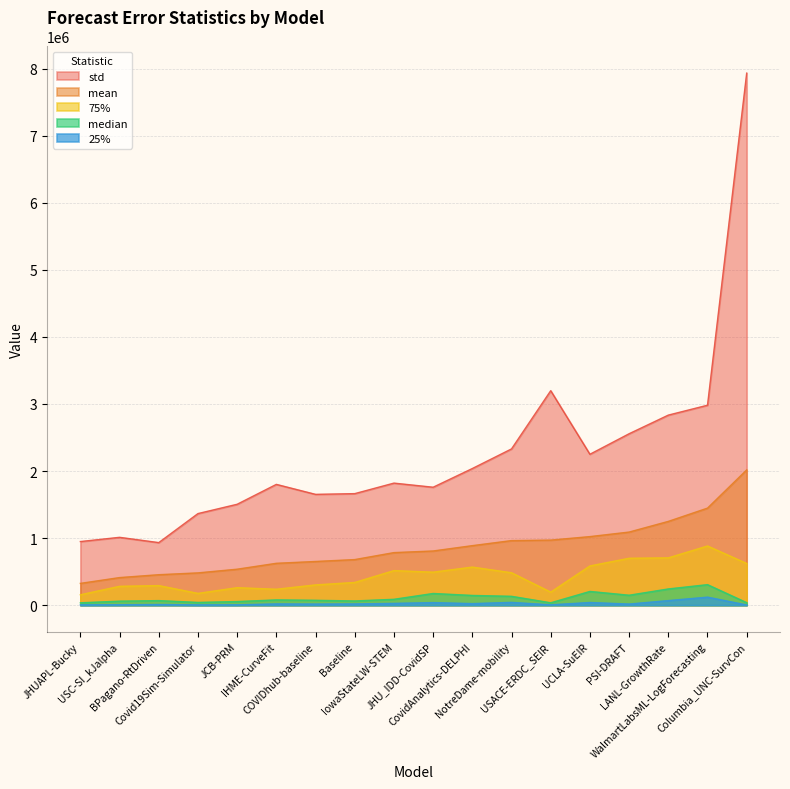

Reading left to right, extract all data points from this chart.

mean: 325540.1	411974.9	454921.7	482110.8	536987.5	624966.8	652174.9	680358.9	784409.5	808597.5	888190.5	963531.3	970785.9	1022950.8	1090603.7	1249729.1	1447704.5	2017470.3
median: 36104.3	60516.0	68789.4	41873.5	54693.6	79182.6	73458.4	63720.2	88209.0	175078.1	145924.0	132860.6	36286.8	205605.3	148996.0	242708.4	306768.1	38025.0
25%: 5459.3	7014.5	10464.5	4777.0	5845.4	19663.1	17302.4	19103.1	27572.0	39054.3	24180.5	42468.2	6014.3	40610.5	17645.0	69063.0	120552.8	4018.0
75%: 156003.7	281986.0	292589.4	176549.6	261547.8	238083.2	302960.8	339497.0	516242.5	493075.0	568616.0	484242.2	195511.6	585743.5	700145.0	706069.5	883385.2	622152.5
std: 949023.0	1012202.9	933377.9	1366104.4	1504878.1	1801479.7	1652755.6	1663533.2	1820366.3	1758944.0	2037811.4	2330289.6	3198296.6	2250472.7	2556456.3	2834056.7	2981539.5	7932586.2